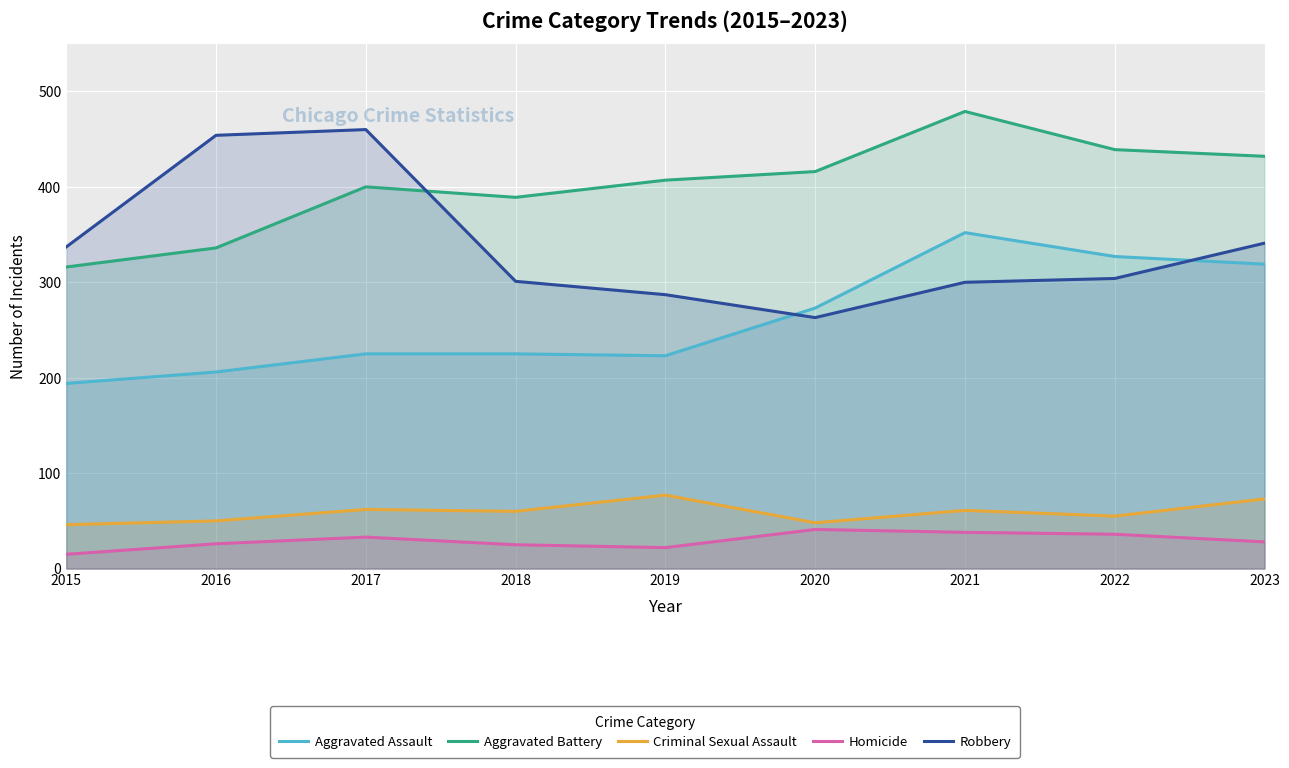

What is the difference between the maximum and second lowest values in the Robbery series?

173